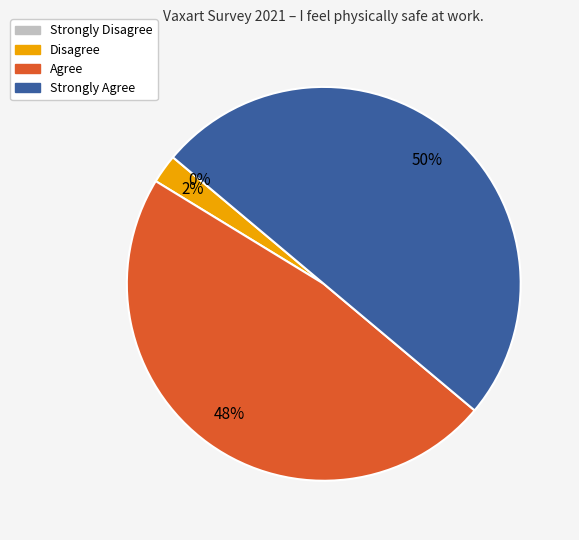

The Strongly Disagree slice represents 0% of the pie. True or false?

True